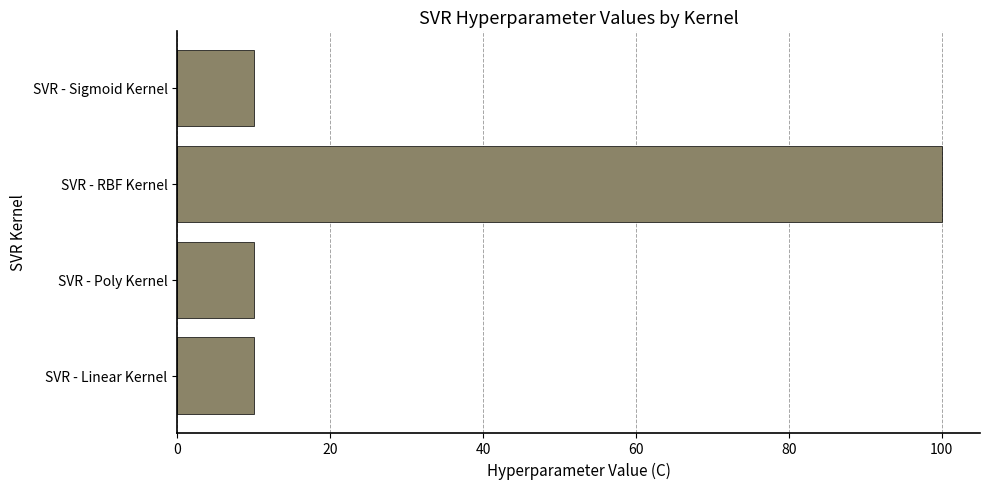

The chart shows a value of 6 at SVR - Linear Kernel. True or false?

False